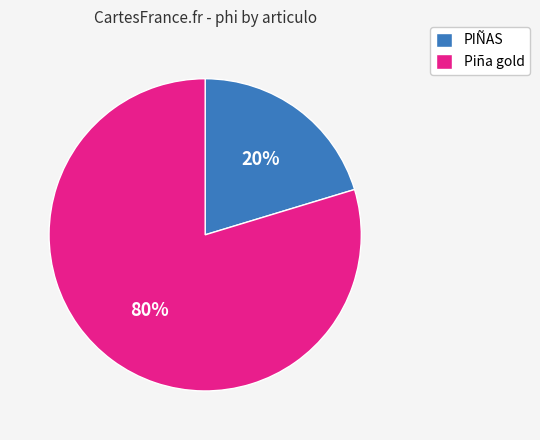

How many segments does this pie chart have?

2